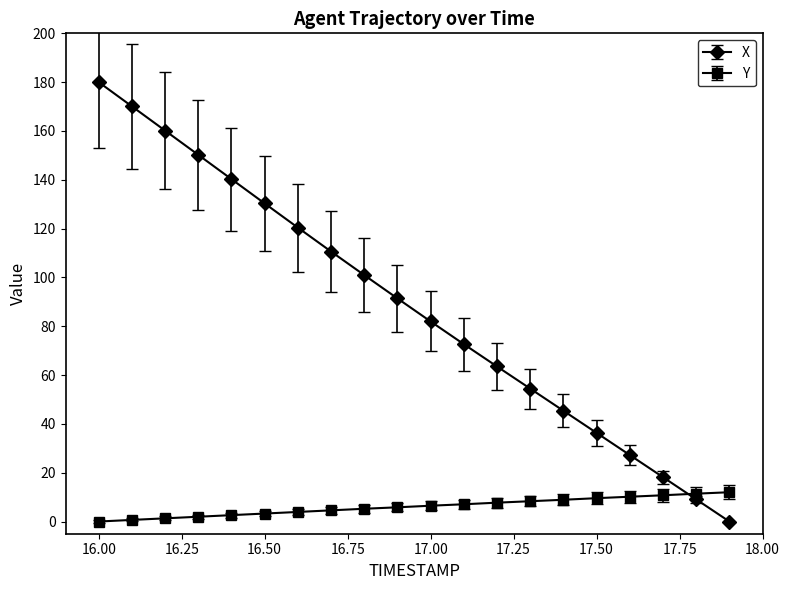

What is the greatest value displayed?

180.0